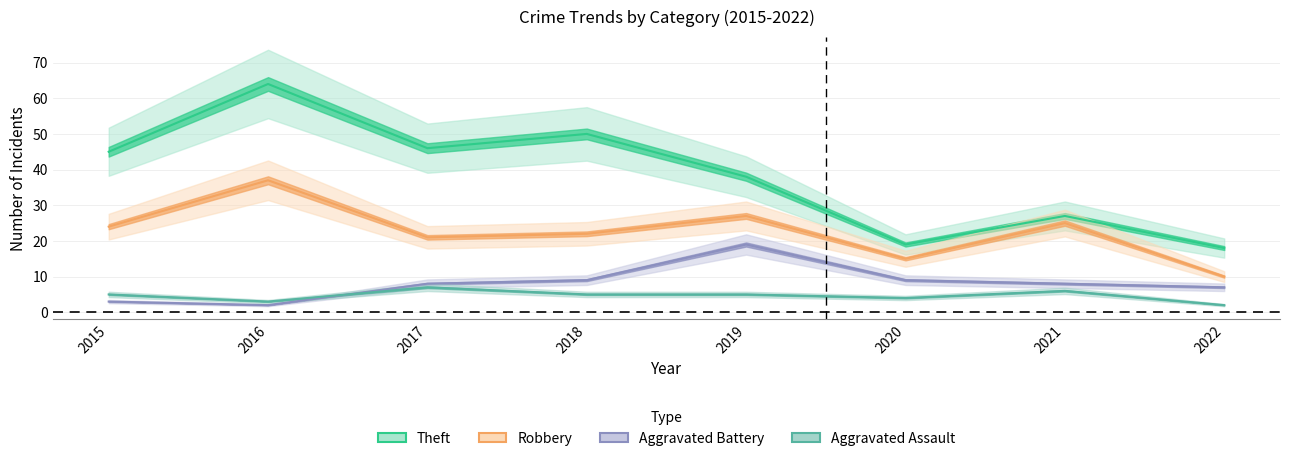

What is the sum of all Robbery values?

181